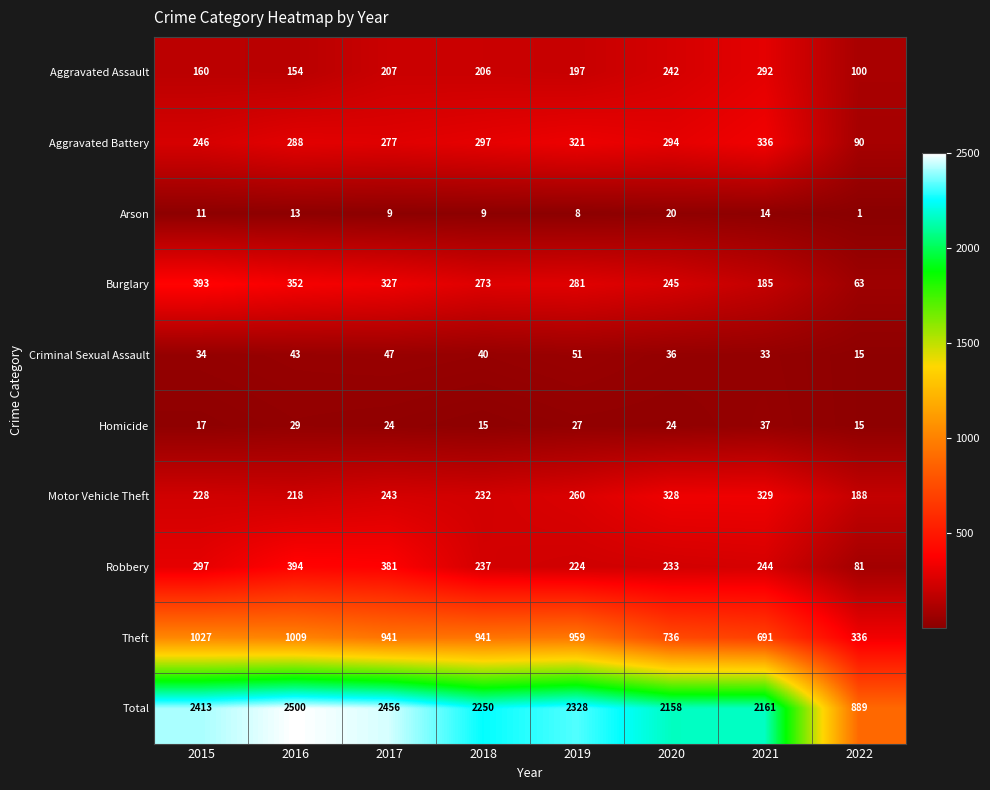

What is the difference between the highest and lowest values at 2021?

2147